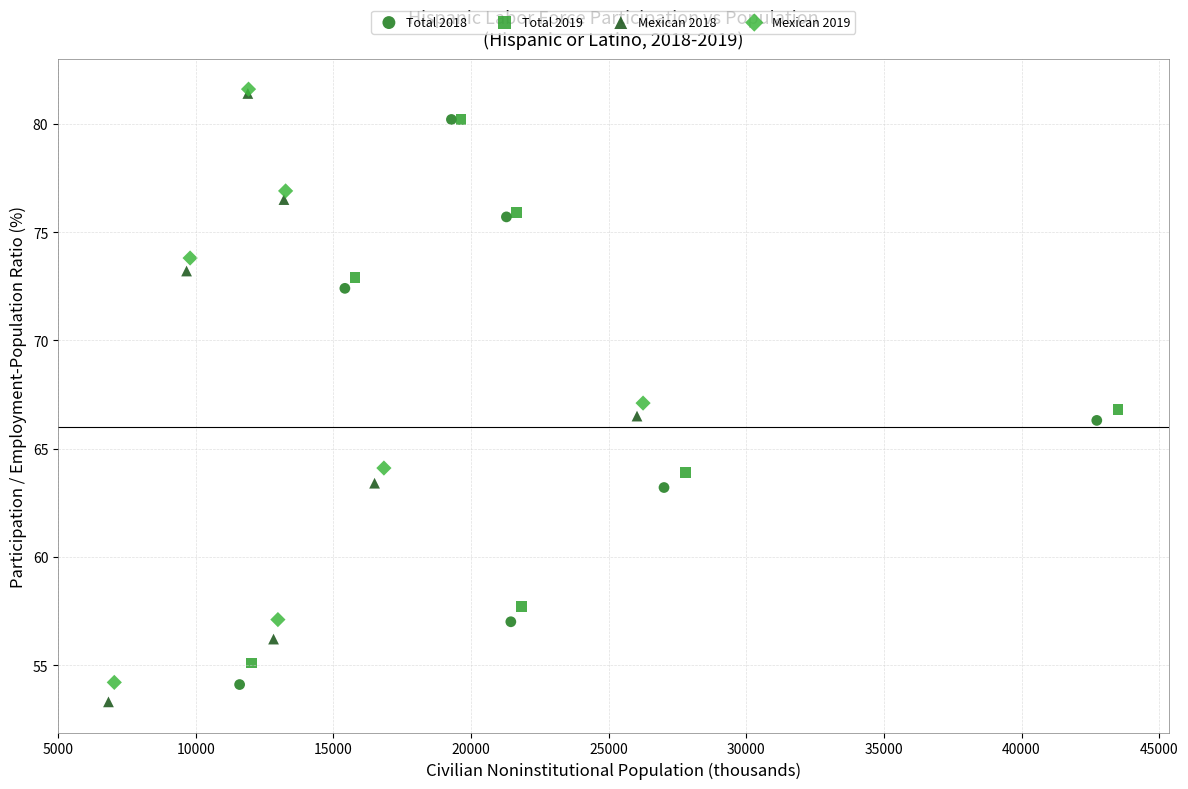

Which series reaches the minimum Y coordinate?

Mexican 2018